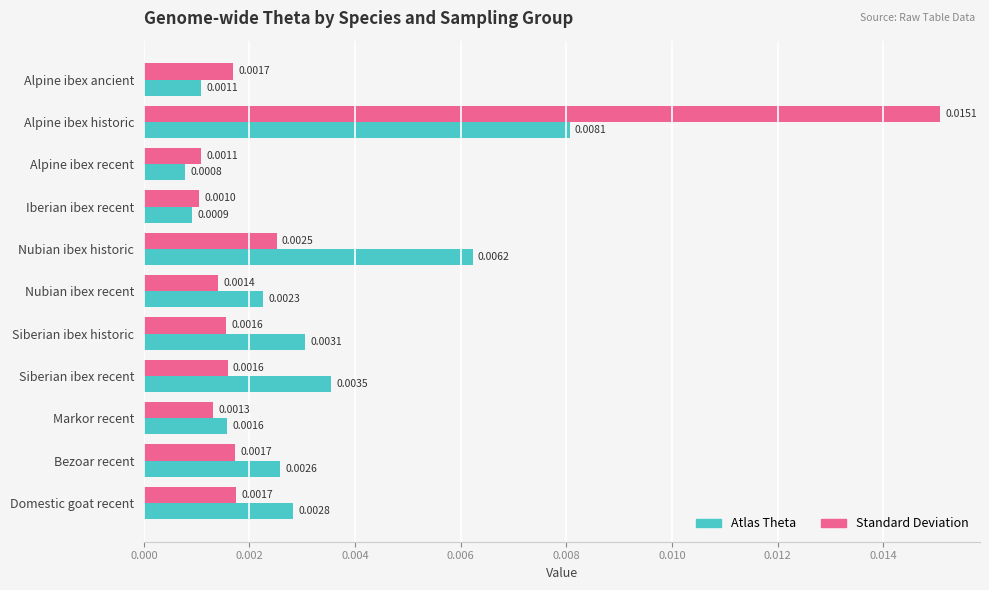

Which series has the largest total across all categories?

Atlas Theta